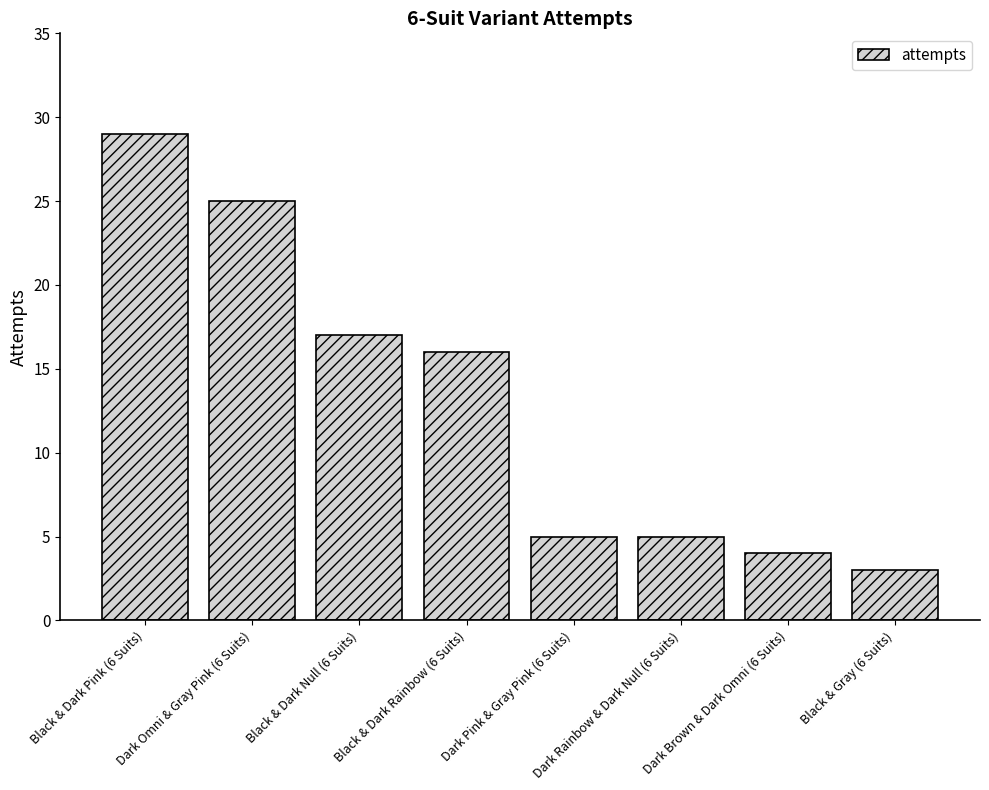

Reading right to left, what are all the values shown in this chart?

Black & Gray (6 Suits)=3	Dark Brown & Dark Omni (6 Suits)=4	Dark Rainbow & Dark Null (6 Suits)=5	Dark Pink & Gray Pink (6 Suits)=5	Black & Dark Rainbow (6 Suits)=16	Black & Dark Null (6 Suits)=17	Dark Omni & Gray Pink (6 Suits)=25	Black & Dark Pink (6 Suits)=29